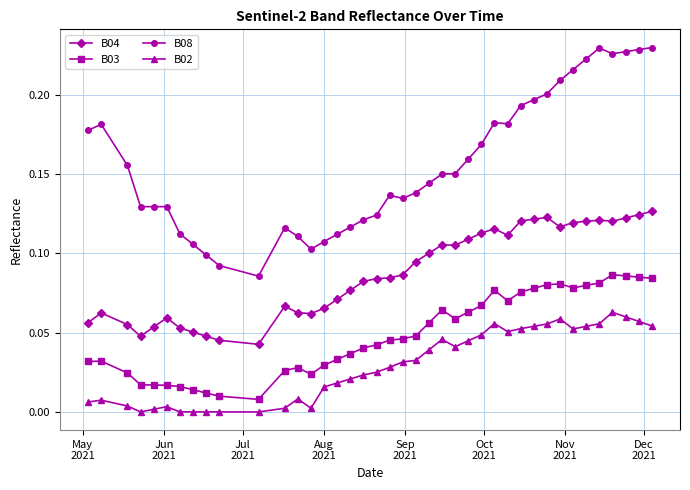

What is the sum of all B04 values?

3.5